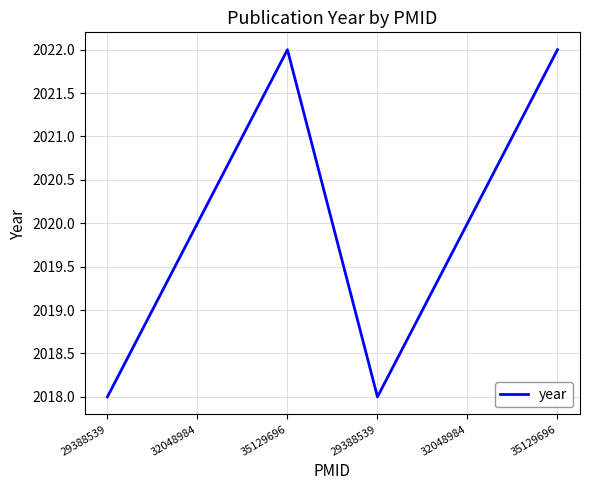

Count the number of categories in the chart.

6